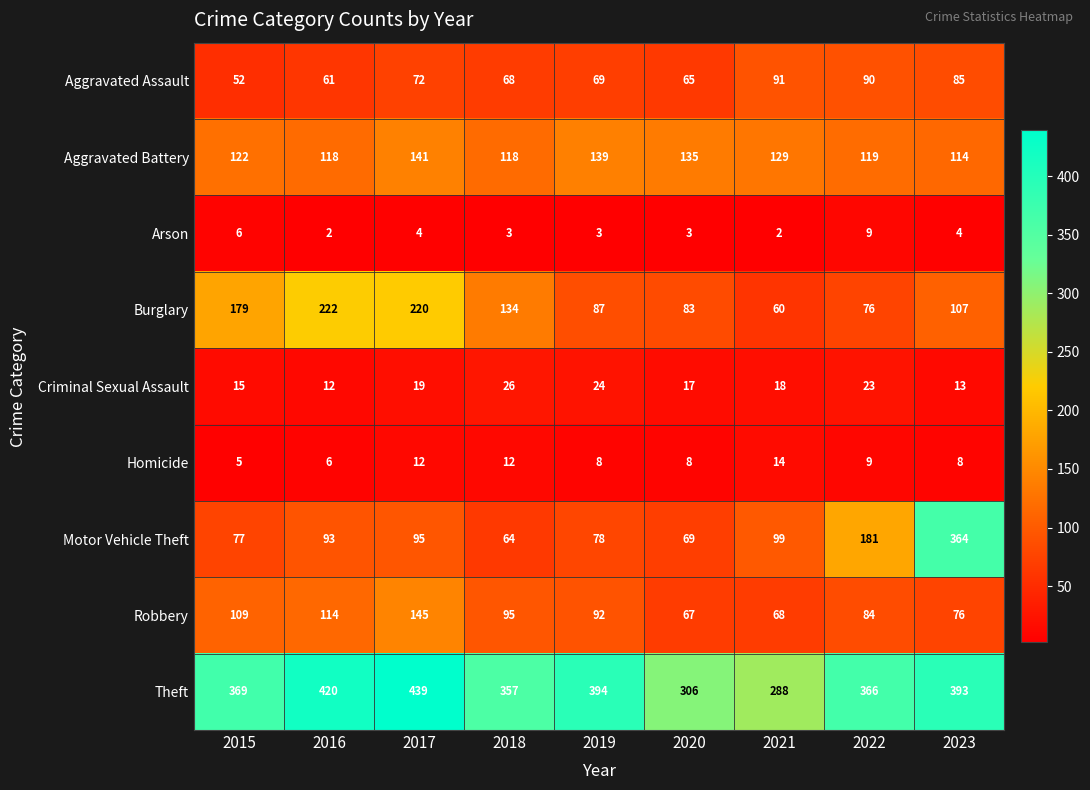

Which series changed the most between 2022 and 2023?

Motor Vehicle Theft